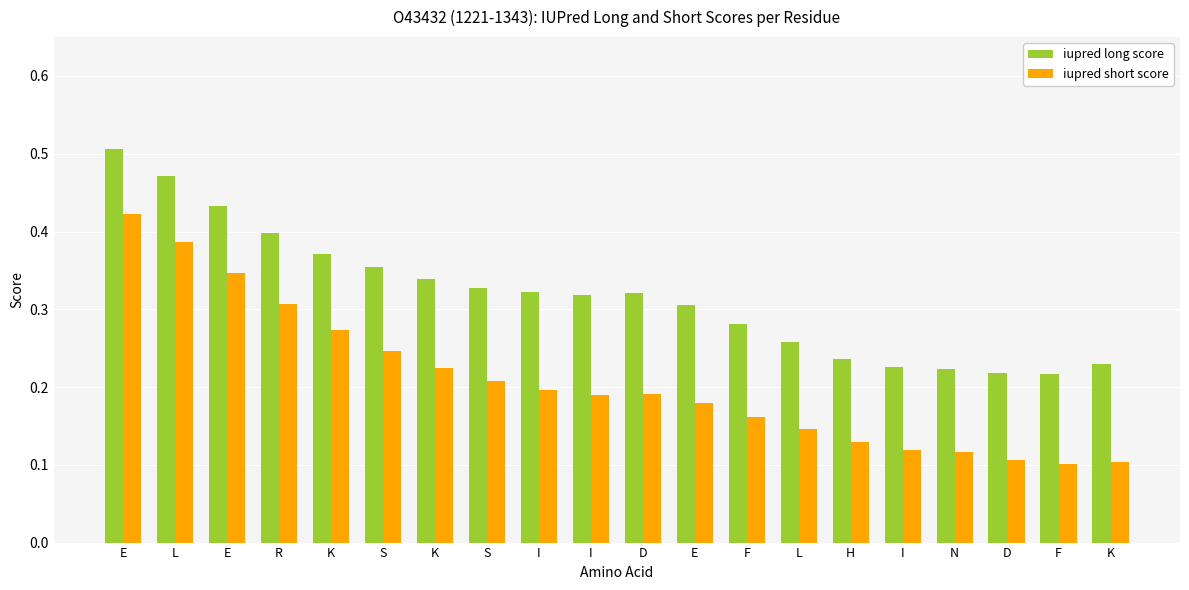

What is the total value across all series at R?

0.7